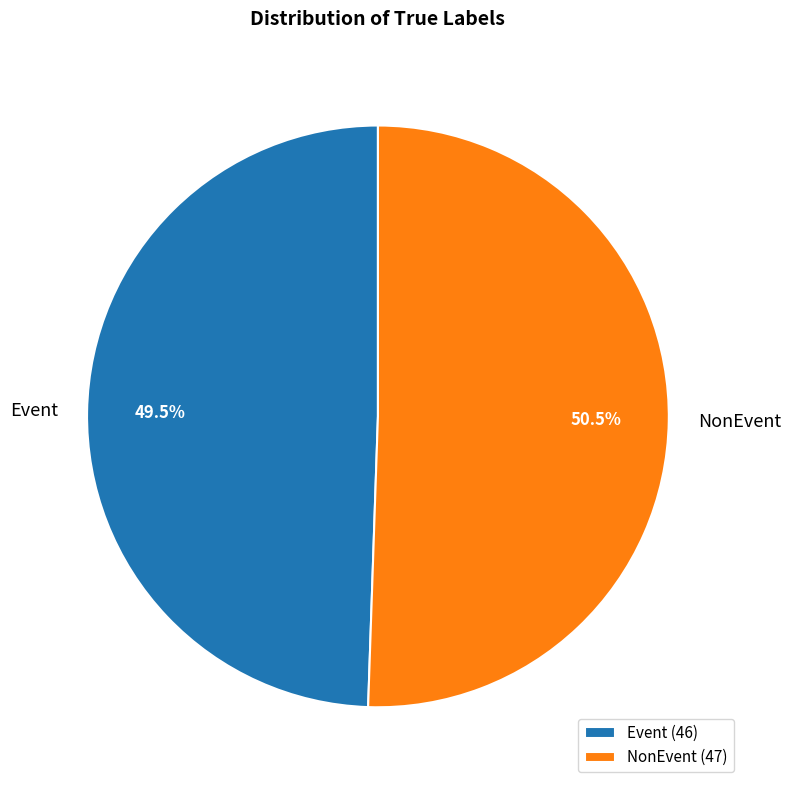

To the nearest percent, what is the average slice percentage?

50%